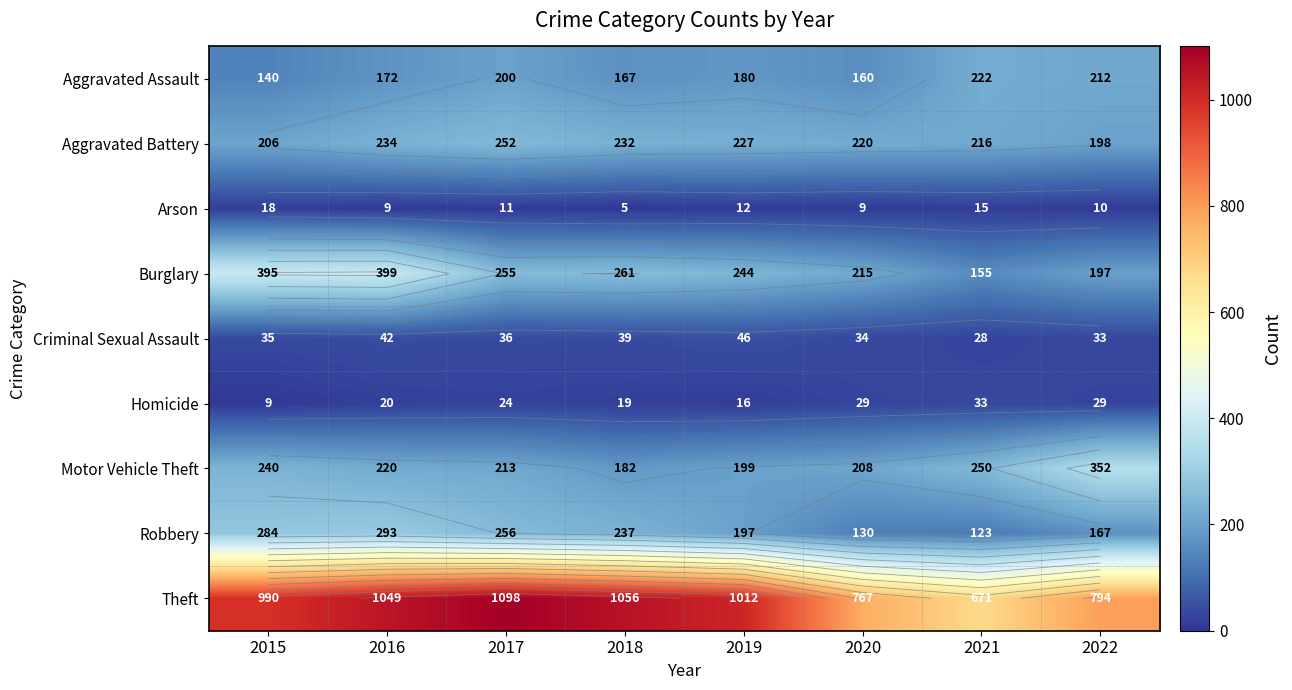

Between 2015 and 2018, which series saw the biggest shift?

Burglary